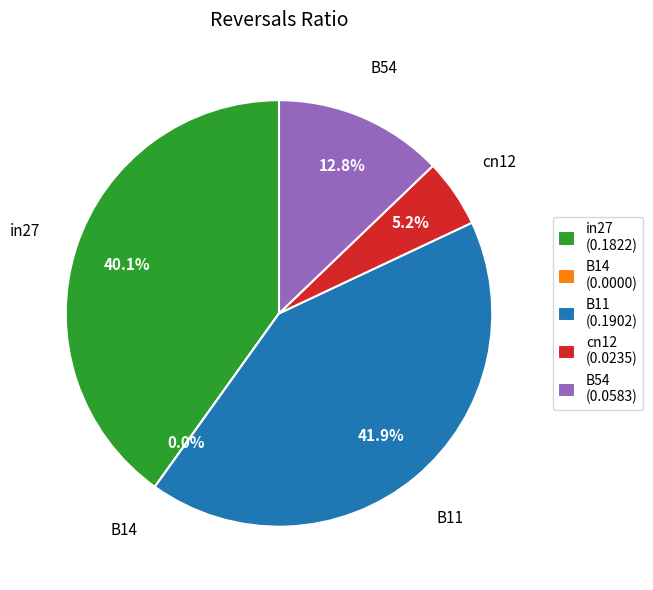

Does B11 account for over 50% of the chart?

No